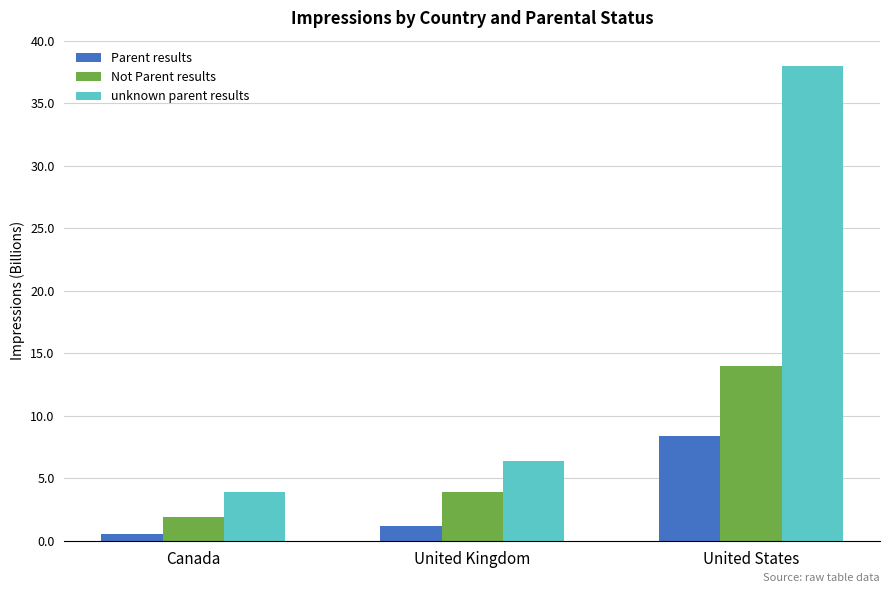

At which category is the sum across all series the highest?

United States